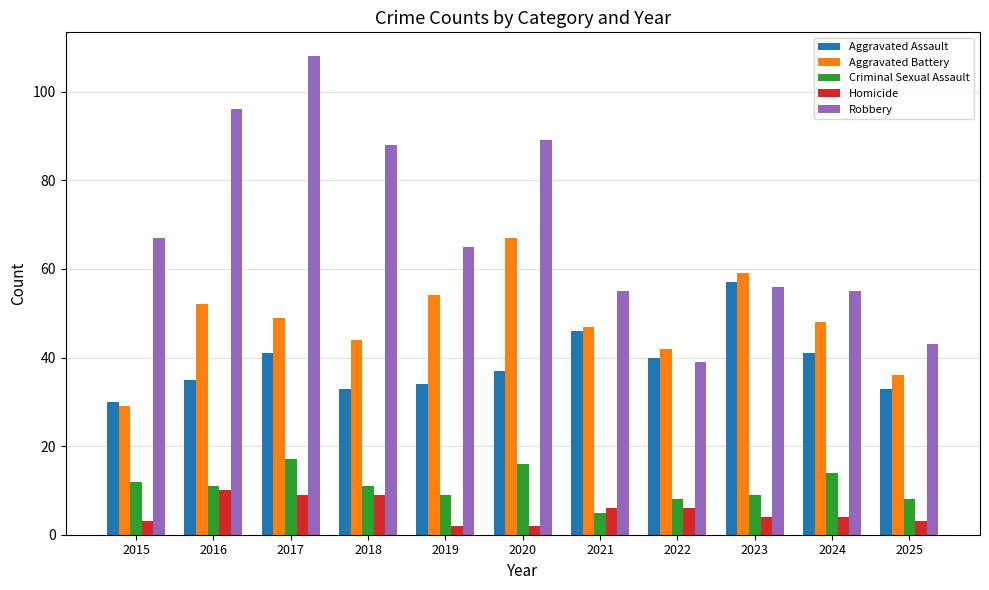

What is the approximate value of Homicide at 2016?

10